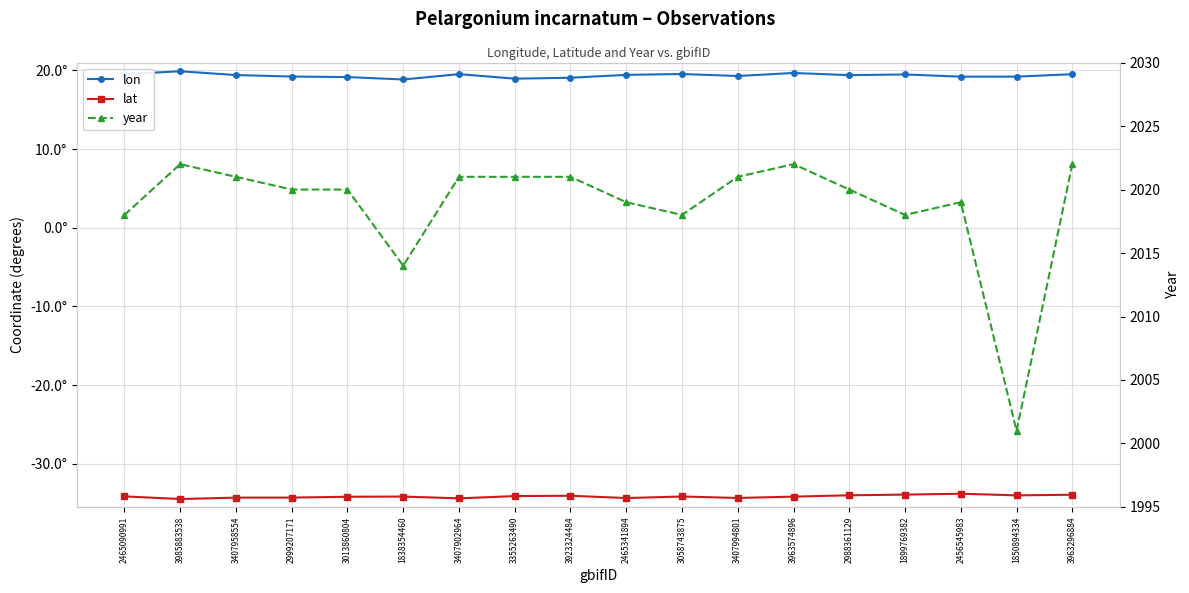

Is it true that lon equals 19.1 at 3923324484?

True